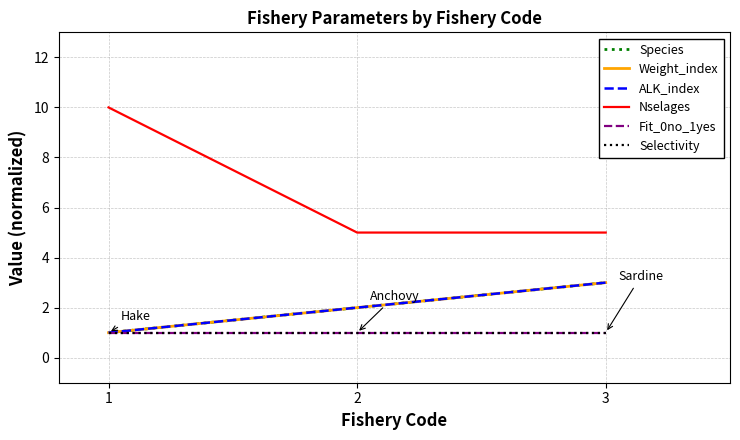

Does the chart display data point markers on the line(s)?

No